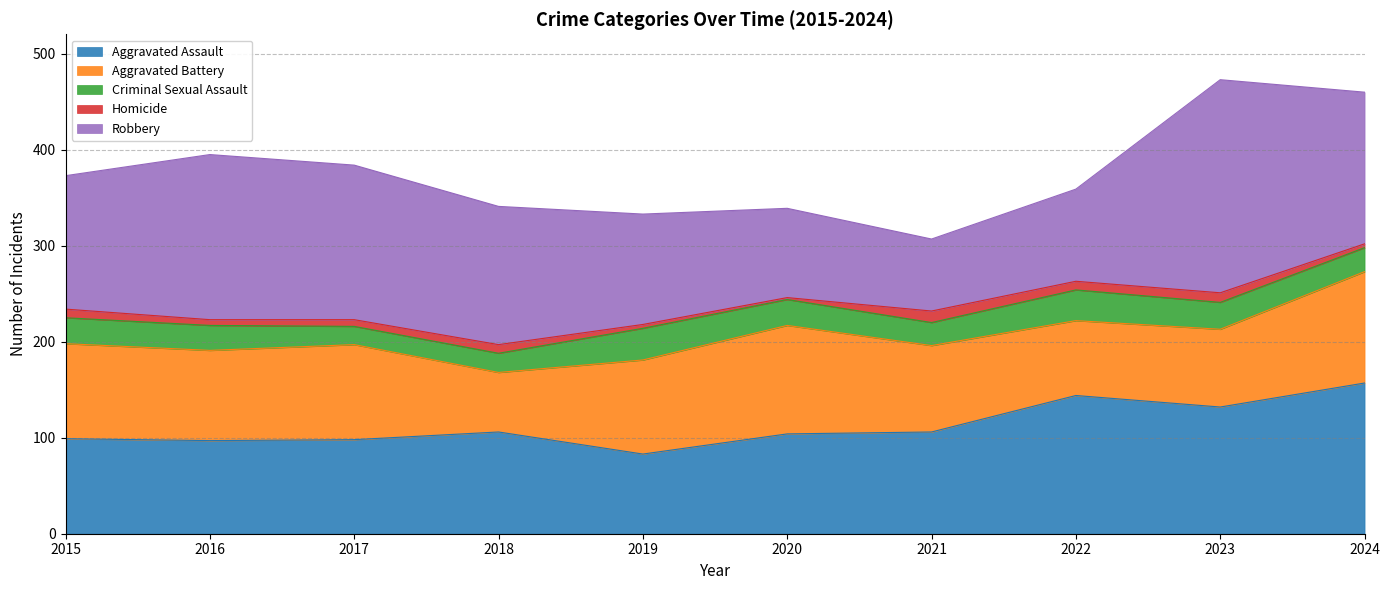

Is it true that Robbery equals 233 at 2024?

False